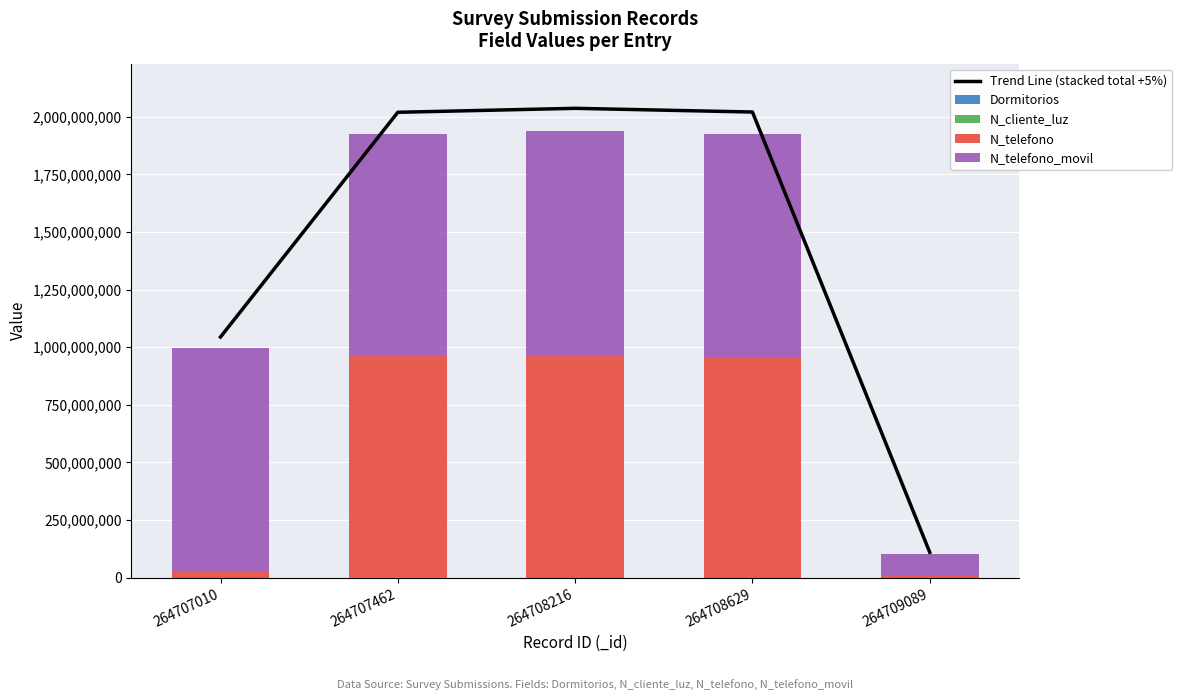

At which label does Dormitorios first exceed 3?

264707462